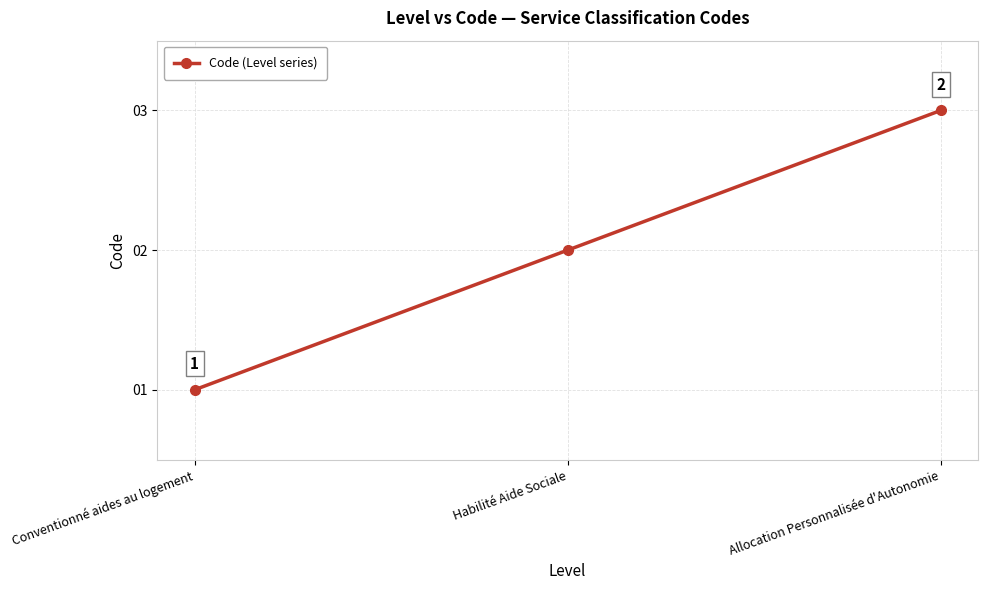

Count the values in the range 1 to 3.

3